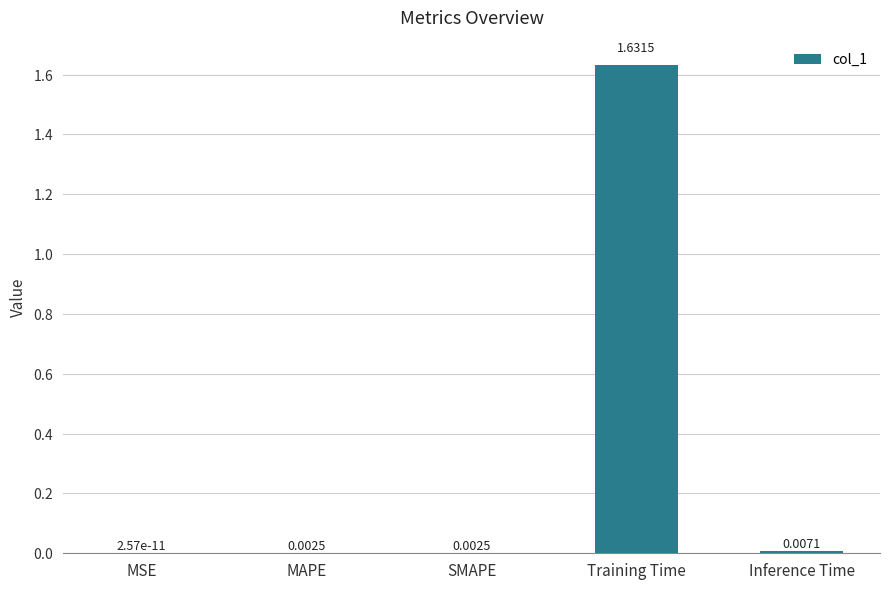

Which category has the highest value across all series?

Training Time